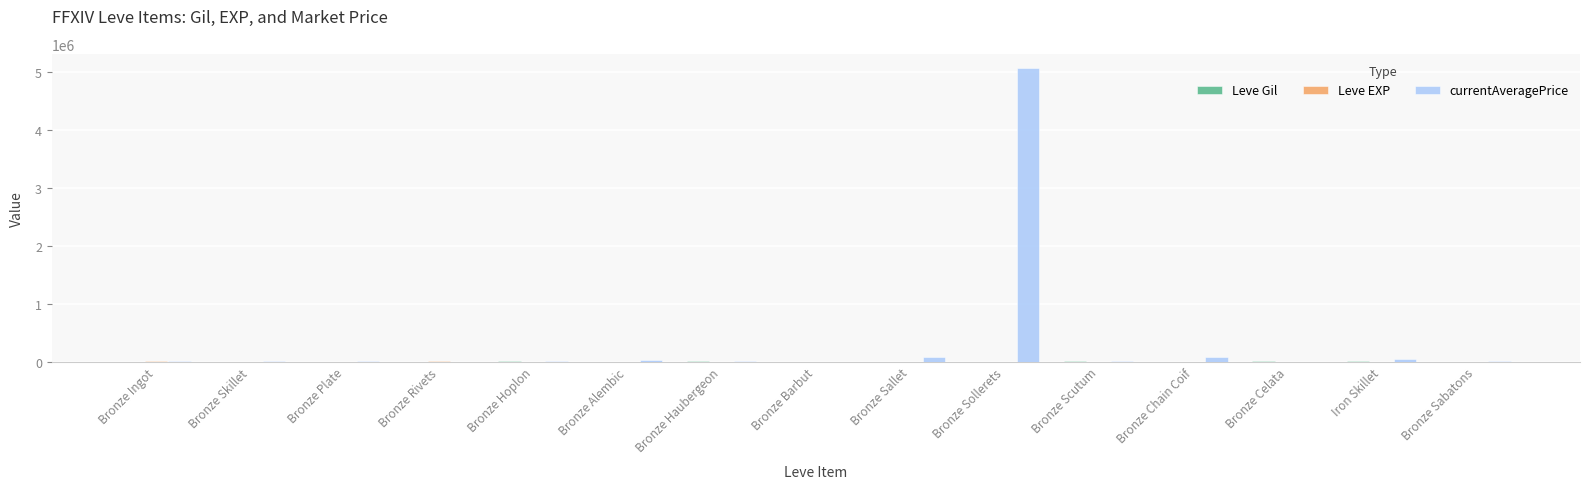

Between Bronze Sollerets and Bronze Scutum, which series saw the biggest shift?

currentAveragePrice